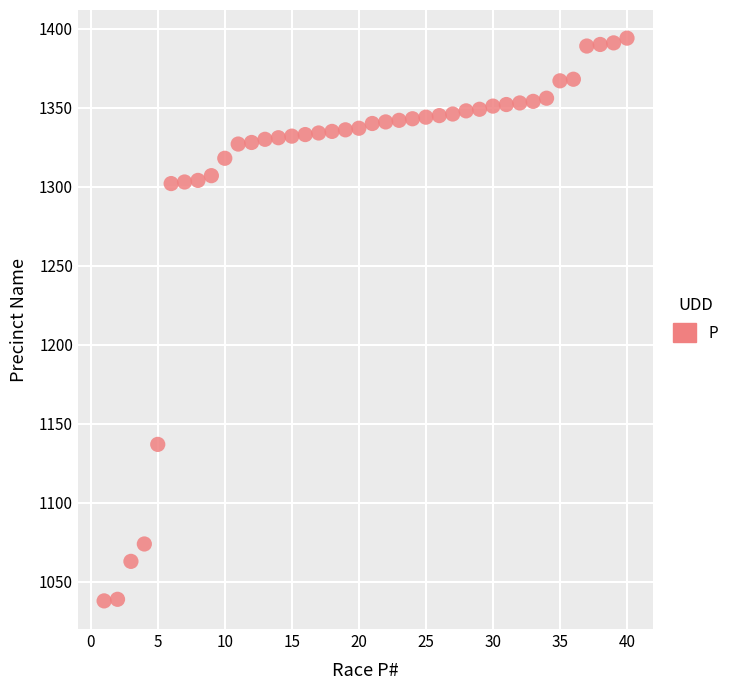

What Y value in the scatter plot is closest to 1216?

1137